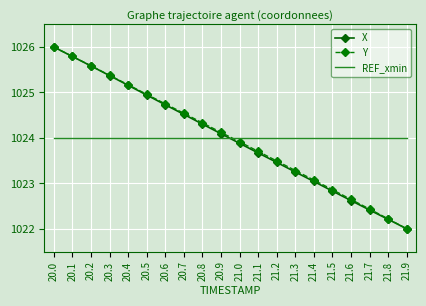

Rank the categories by Y value from highest to lowest.

20.0, 20.1, 20.2, 20.3, 20.4, 20.5, 20.6, 20.7, 20.8, 20.9, 21.0, 21.1, 21.2, 21.3, 21.4, 21.5, 21.6, 21.7, 21.8, 21.9